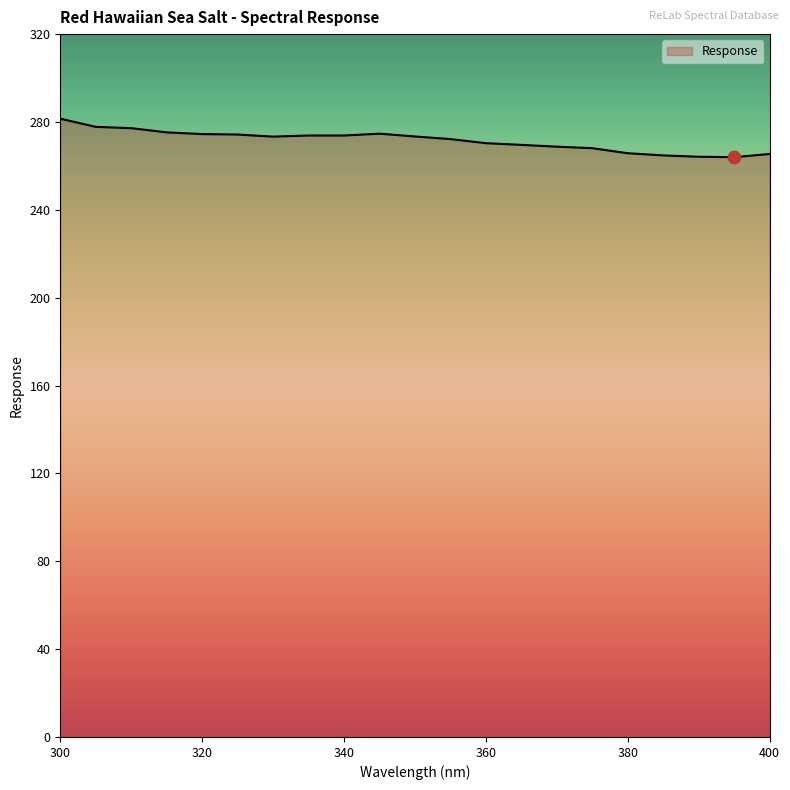

What is the difference between the maximum and minimum values?

17.5